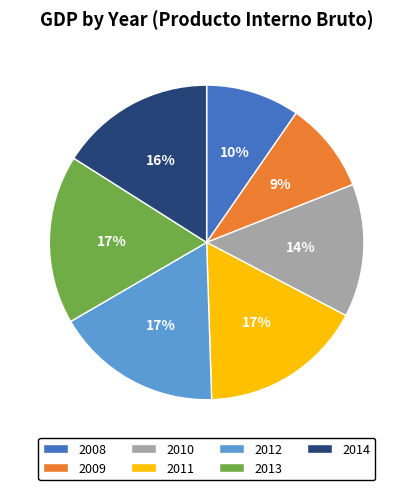

Is there any slice that represents more than half of the pie?

No